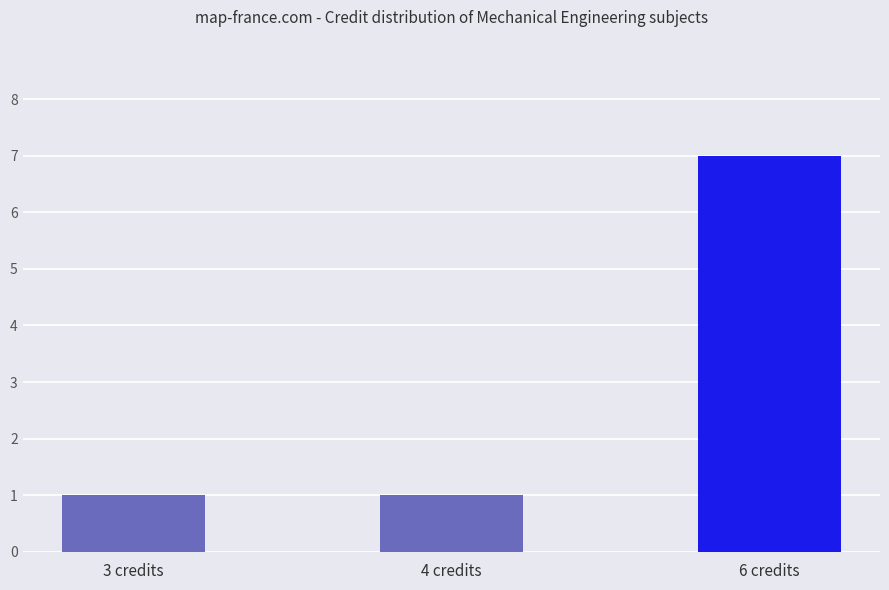

Is it true that the value at 4 credits is 2?

False